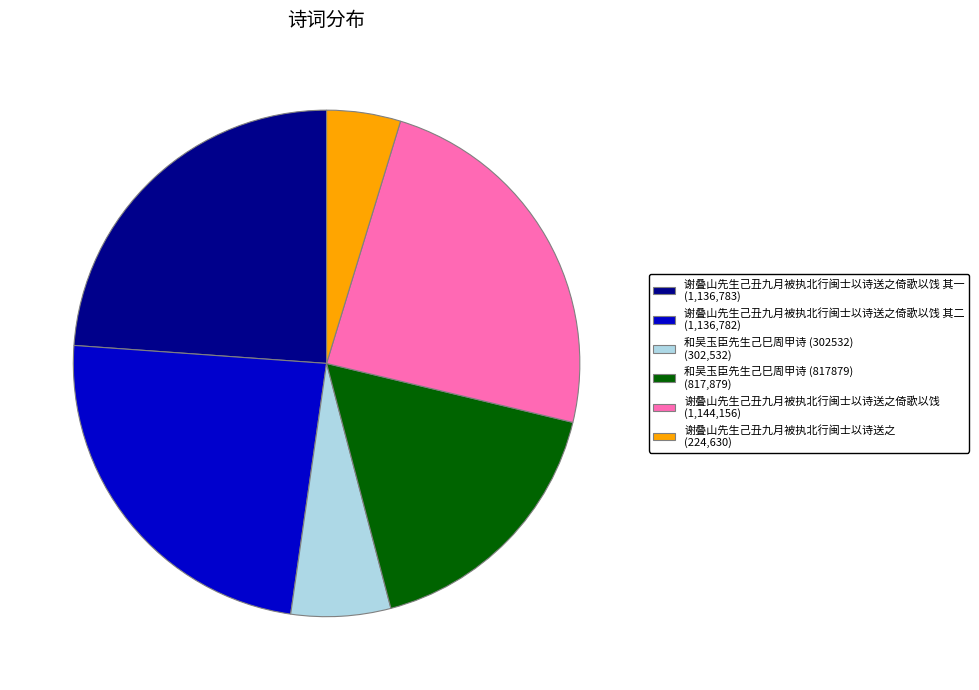

Do 谢叠山先生己丑九月被执北行闽士以诗送之倚歌以饯 (1,144,156) and 谢叠山先生己丑九月被执北行闽士以诗送之倚歌以饯 其一 (1,136,783) together represent more than half of the pie?

No